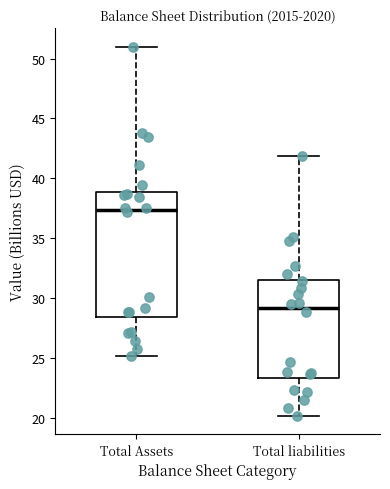

Reading left to right, read every box against the y-axis: the position of its median line, the range the box covers, and the ends of its whiskers. The values are not printed on the chart, so give them approximately, as read against the axis.

Total Assets: median 37.5, box 28.5 to 39.0, whiskers 25.0 to 51.0
Total liabilities: median 29.0, box 23.5 to 31.5, whiskers 20.0 to 42.0